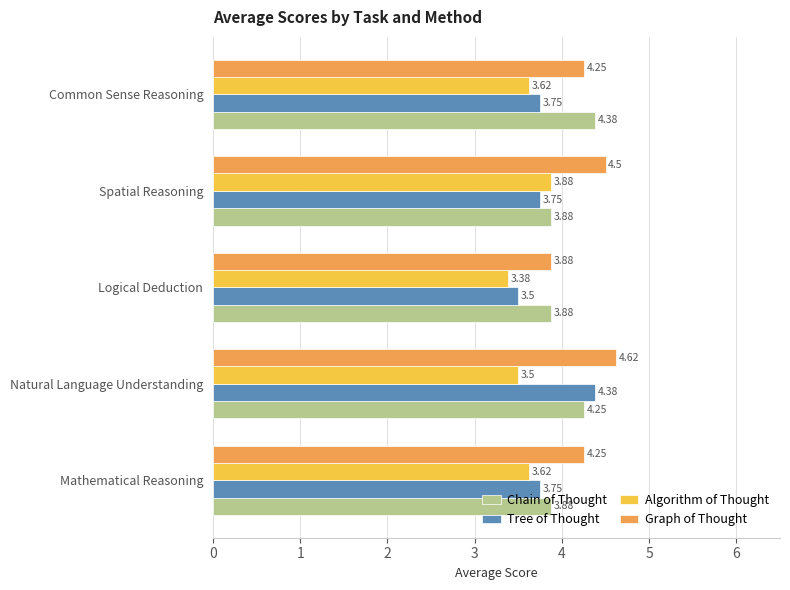

Which series has the largest total across all categories?

Graph of Thought